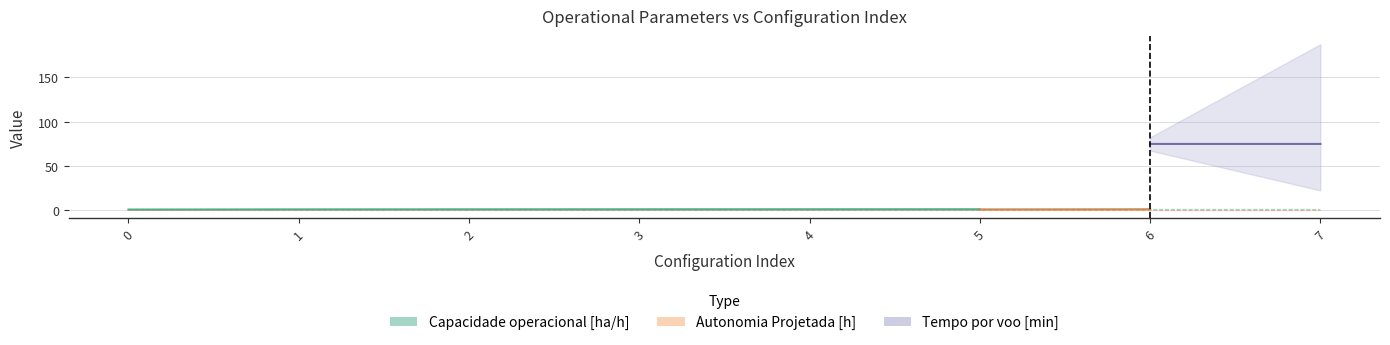

Which series has the largest range (max minus min)?

Tempo por voo [min]